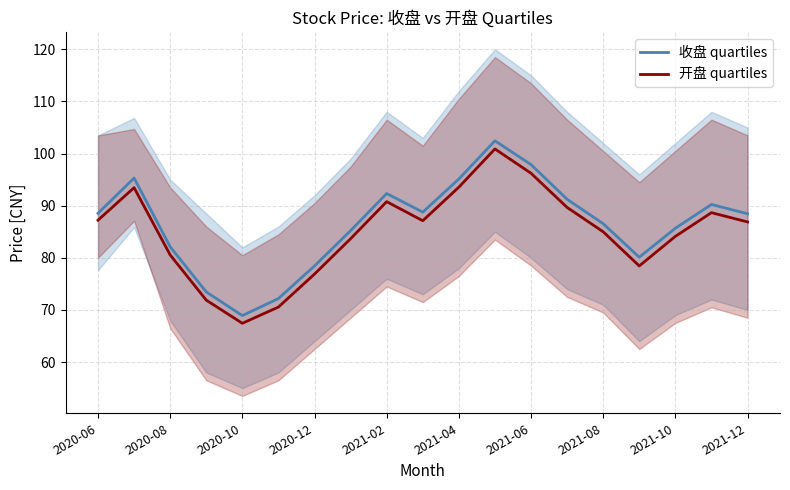

Is it true that 收盘 quartiles equals 30.2 at 2020-06?

False